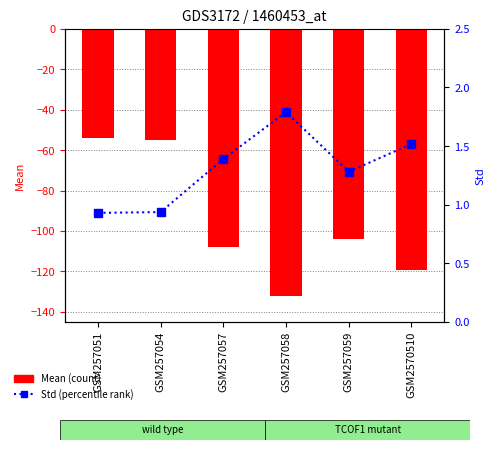

What is the difference between the maximum and minimum values in the Std series?

0.9